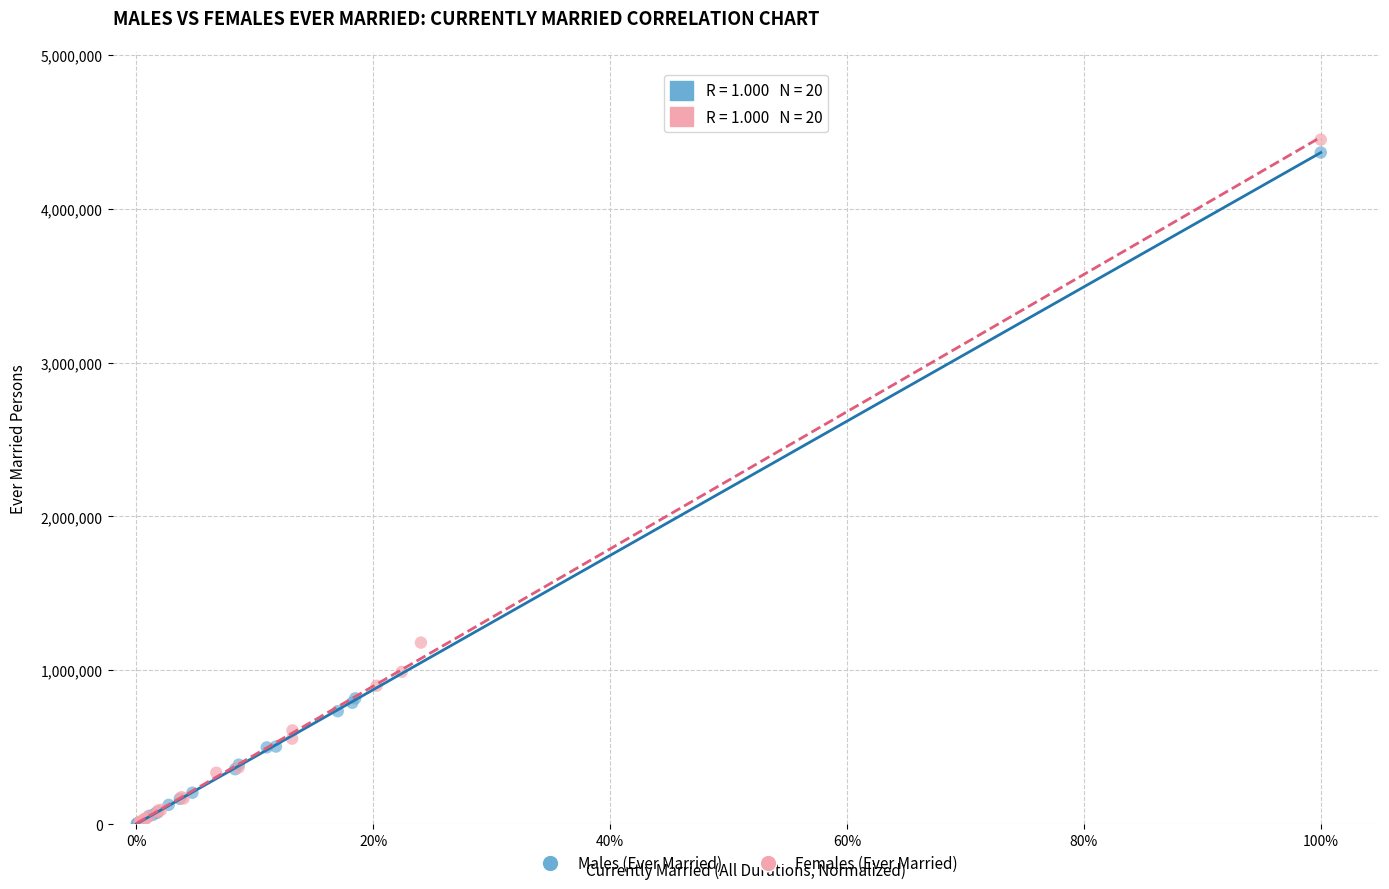

Which series has the largest Y range (max minus min)?

Females (Ever Married)